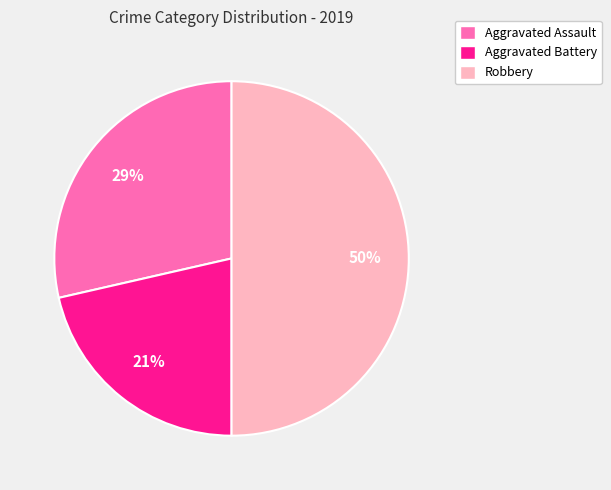

Does Aggravated Assault represent more than half of the total?

No